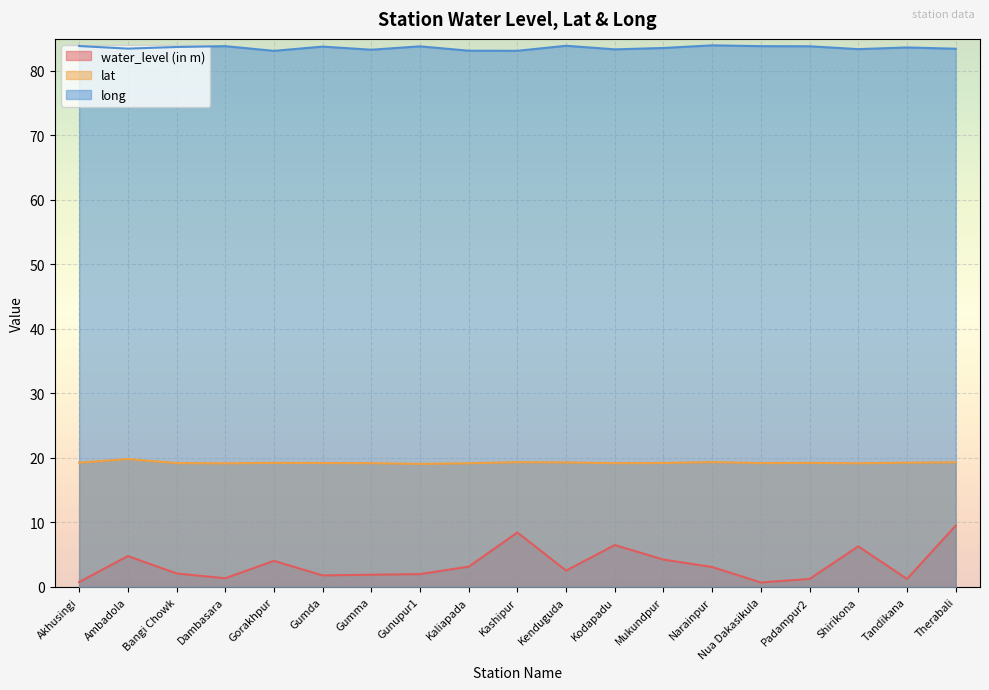

Rank the series by their maximum value, from lowest to highest.

water_level (in m), lat, long